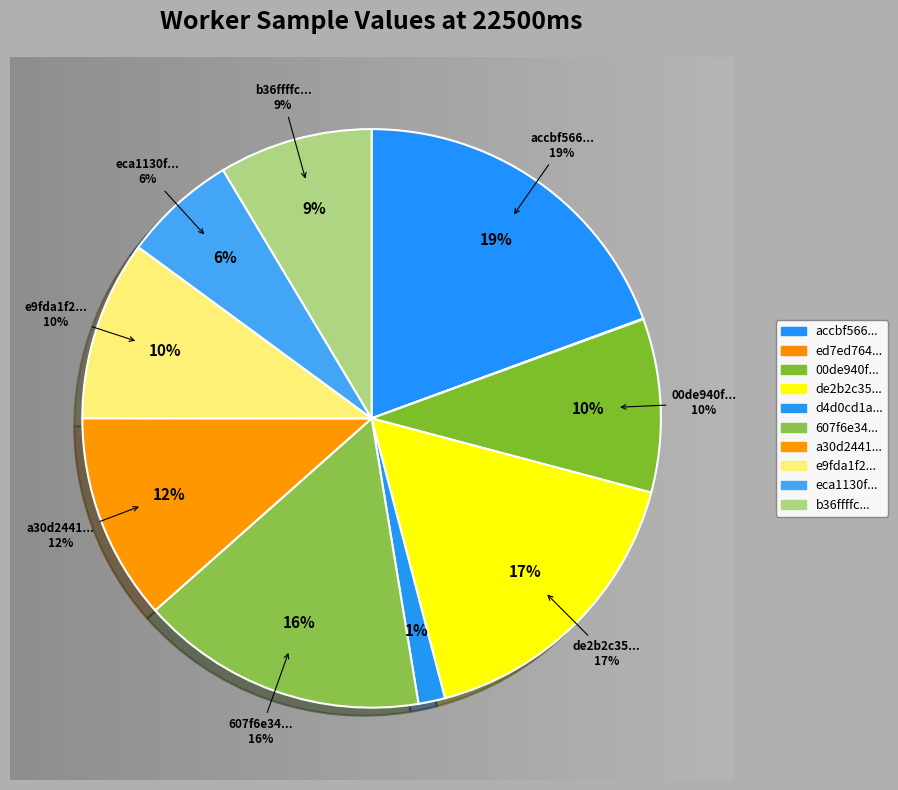

Count the number of slices in the pie.

10